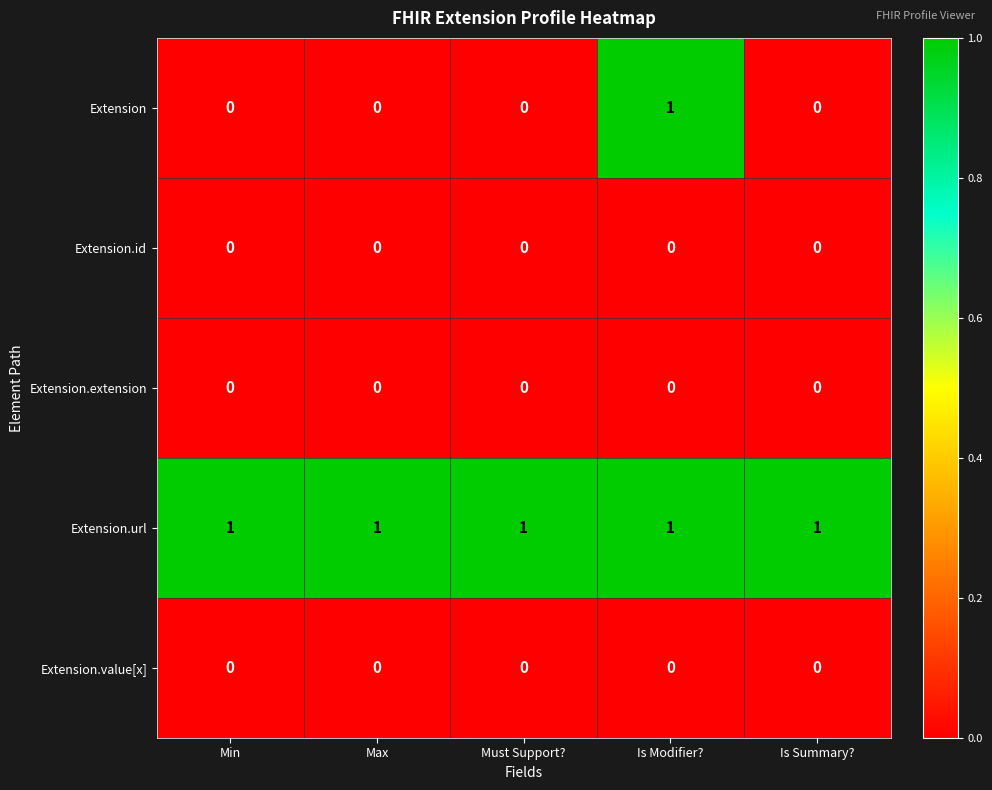

Is it true that Extension.value[x] equals 0 at Is Summary??

True